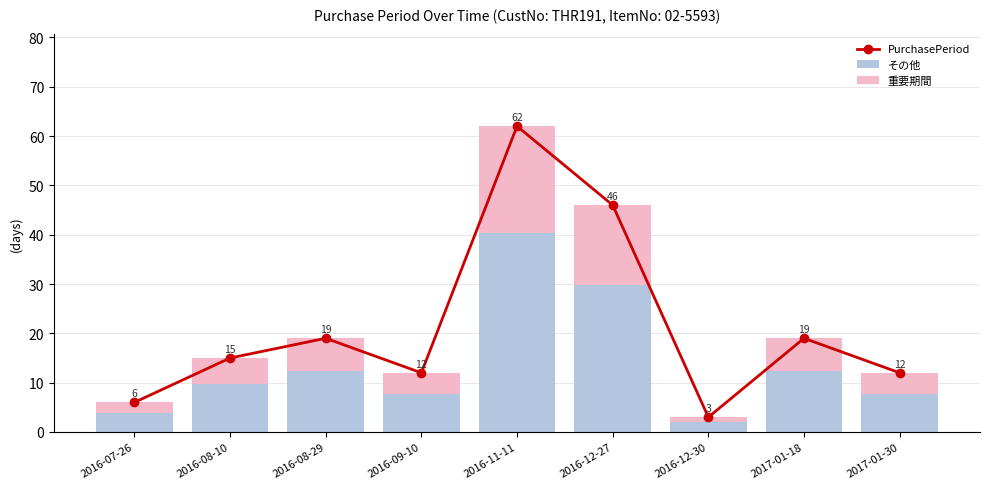

Which series has the largest total across all categories?

PurchasePeriod